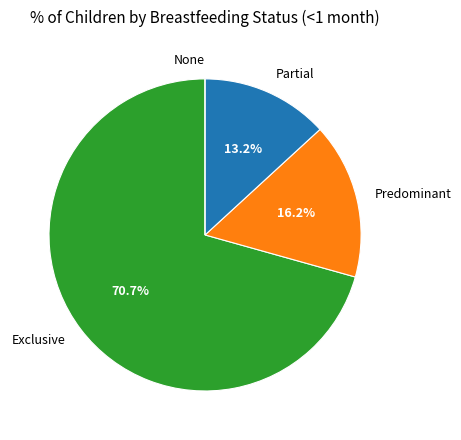

Is there any slice that represents more than half of the pie?

Yes